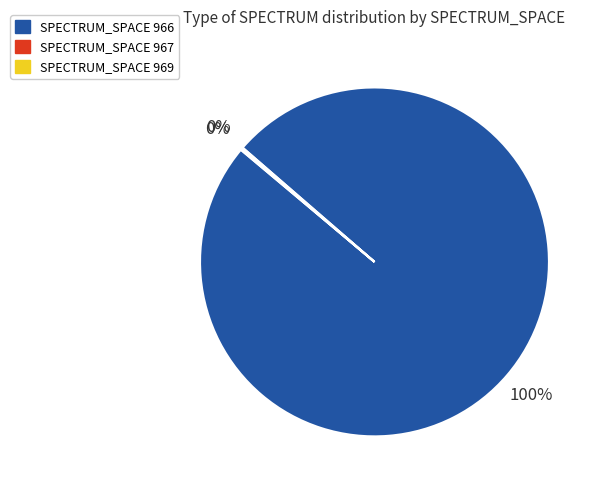

Is there any slice that represents more than half of the pie?

Yes